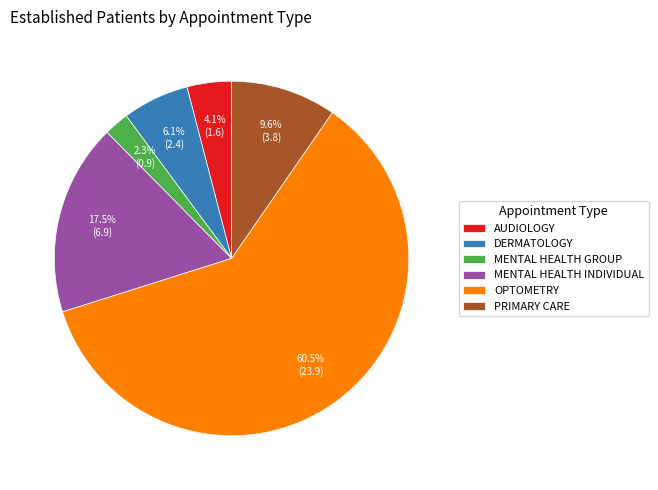

To the nearest percent, what is the average slice percentage?

17%